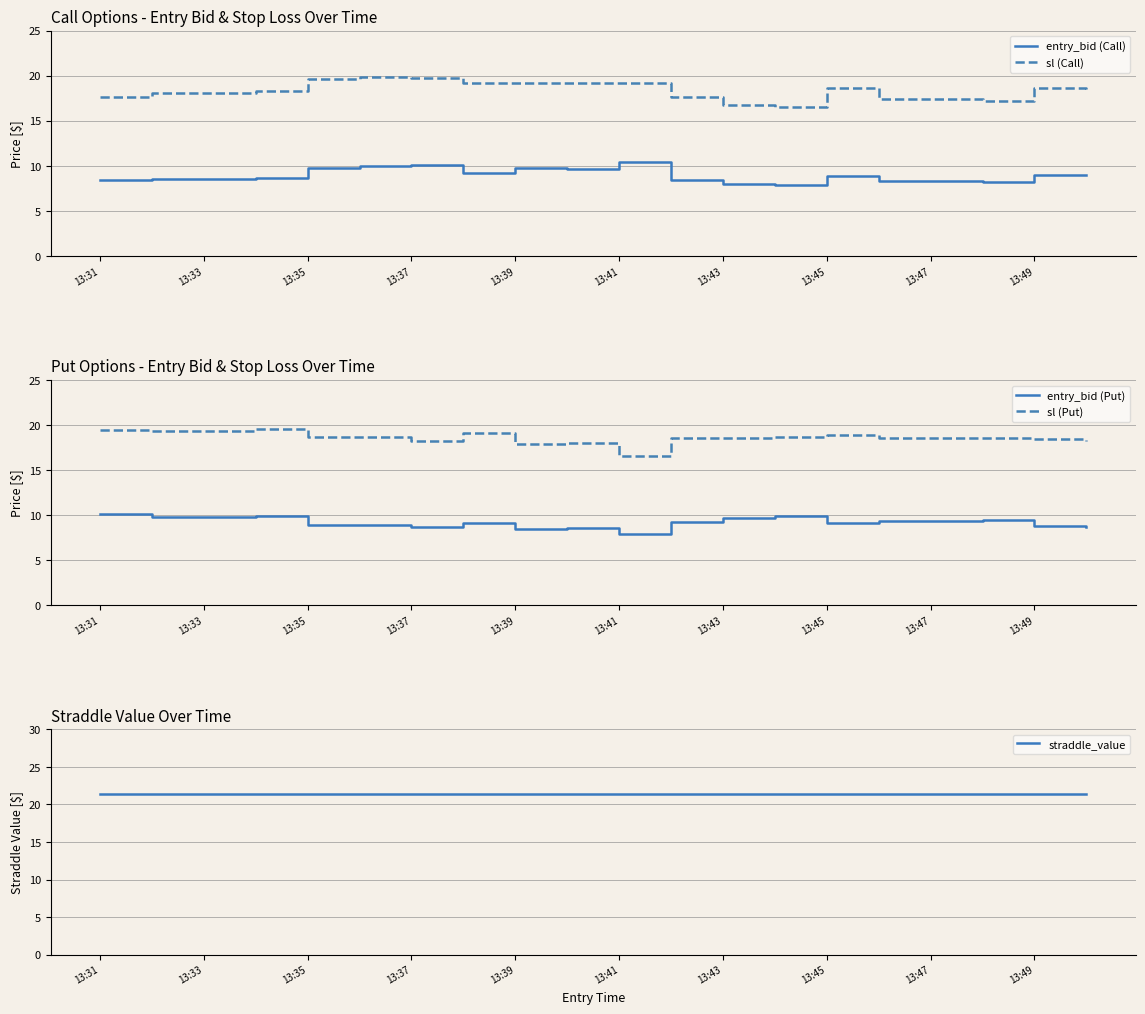

What is the lowest value of the entry_bid (Call) series?

7.9